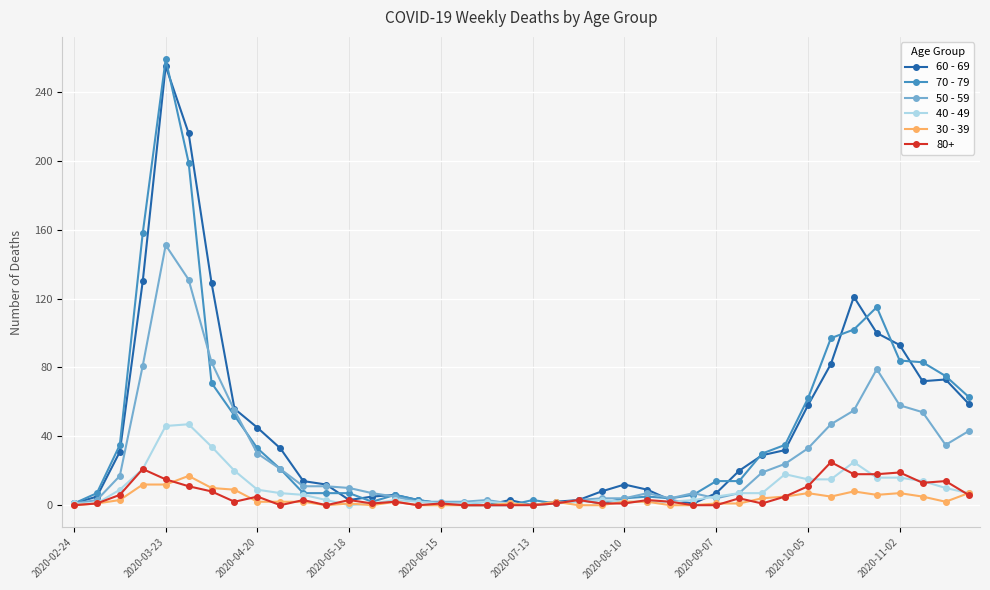

Which series has the widest spread of values?

70 - 79